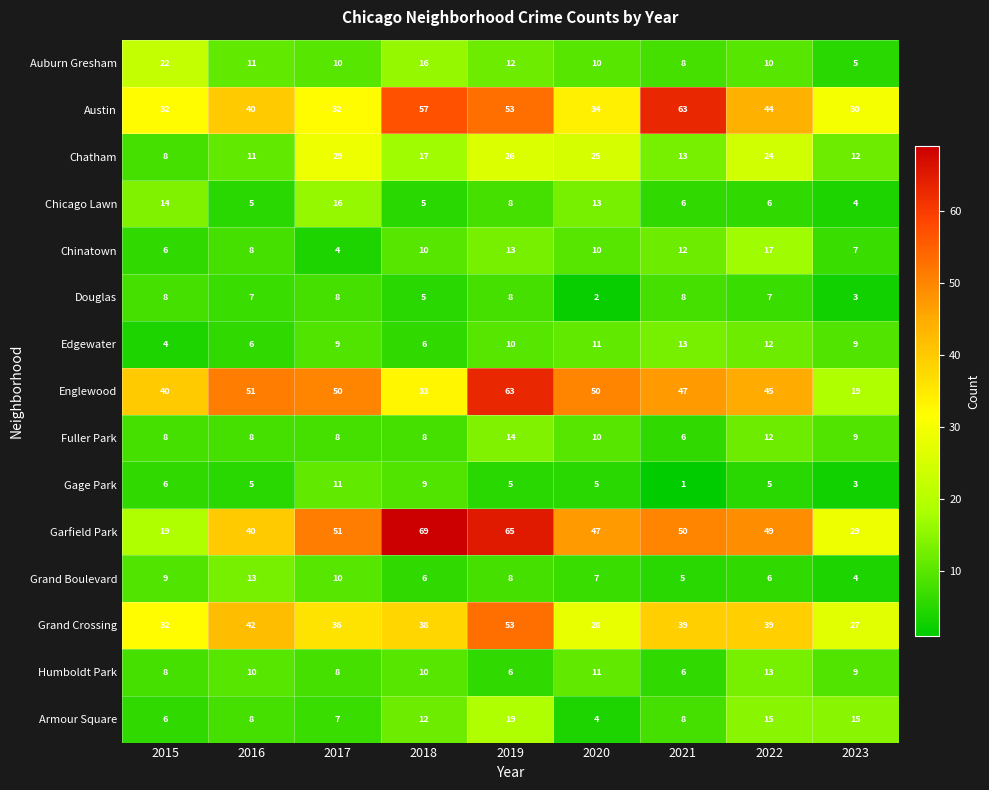

The Fuller Park series shows 8 at 2018. True or false?

True